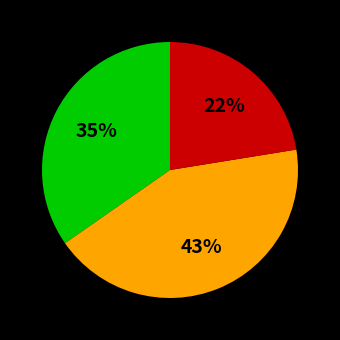

Is there any slice that represents more than half of the pie?

No